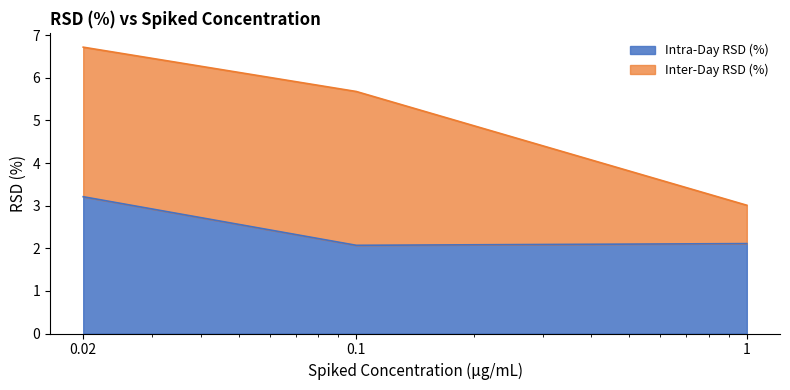

Does the chart have visible grid lines?

No